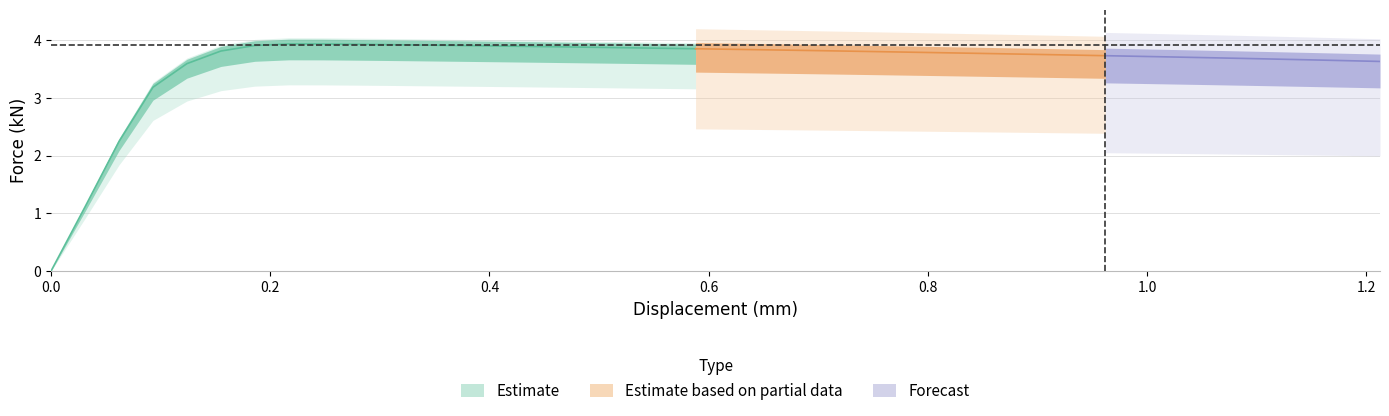

What is the ratio of the value at 16 to the value at 30?

1.0